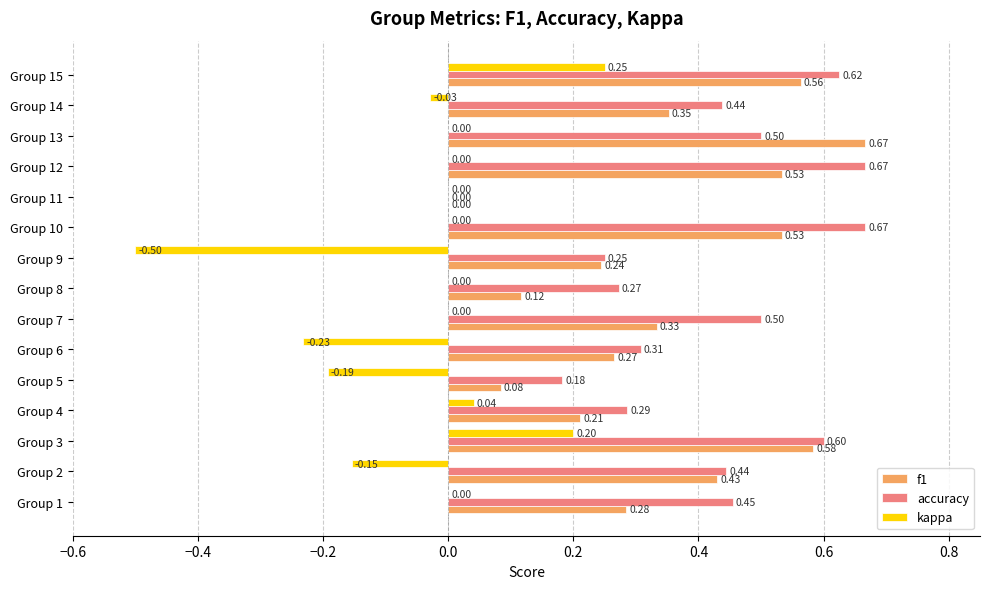

What are all the series names shown in the legend?

f1, accuracy, kappa